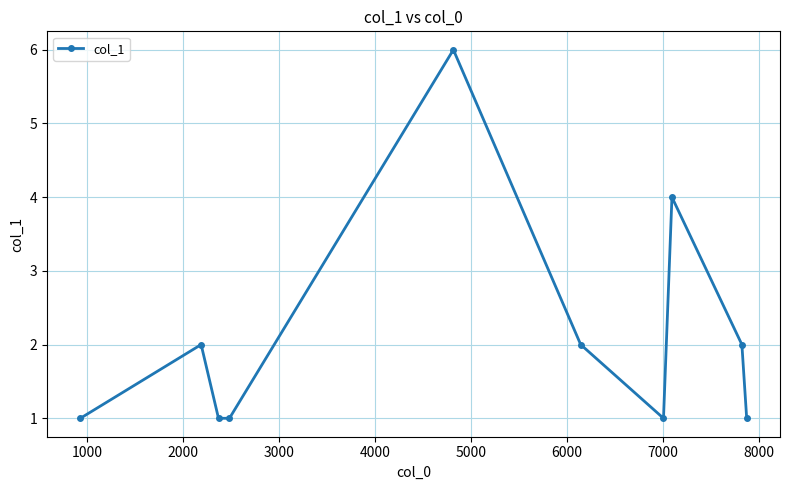

What is the sum of all values?

21